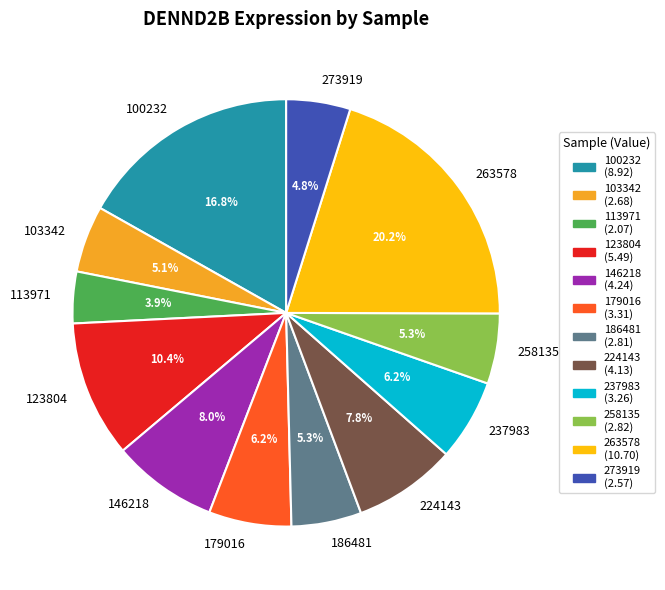

To the nearest percent, what portion does 103342 represent?

5%